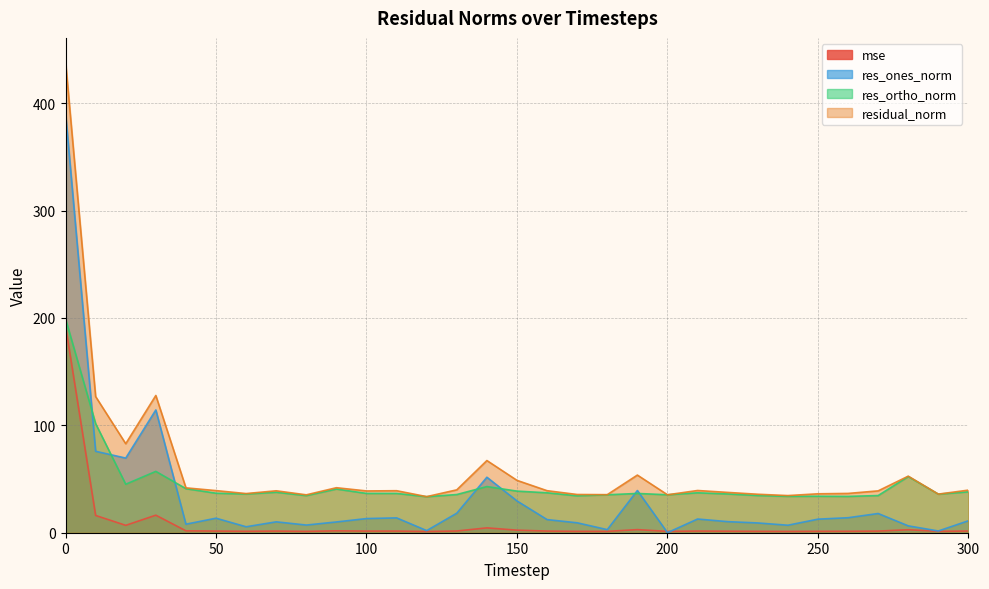

True or false: mse and residual_norm intersect in this chart.

False